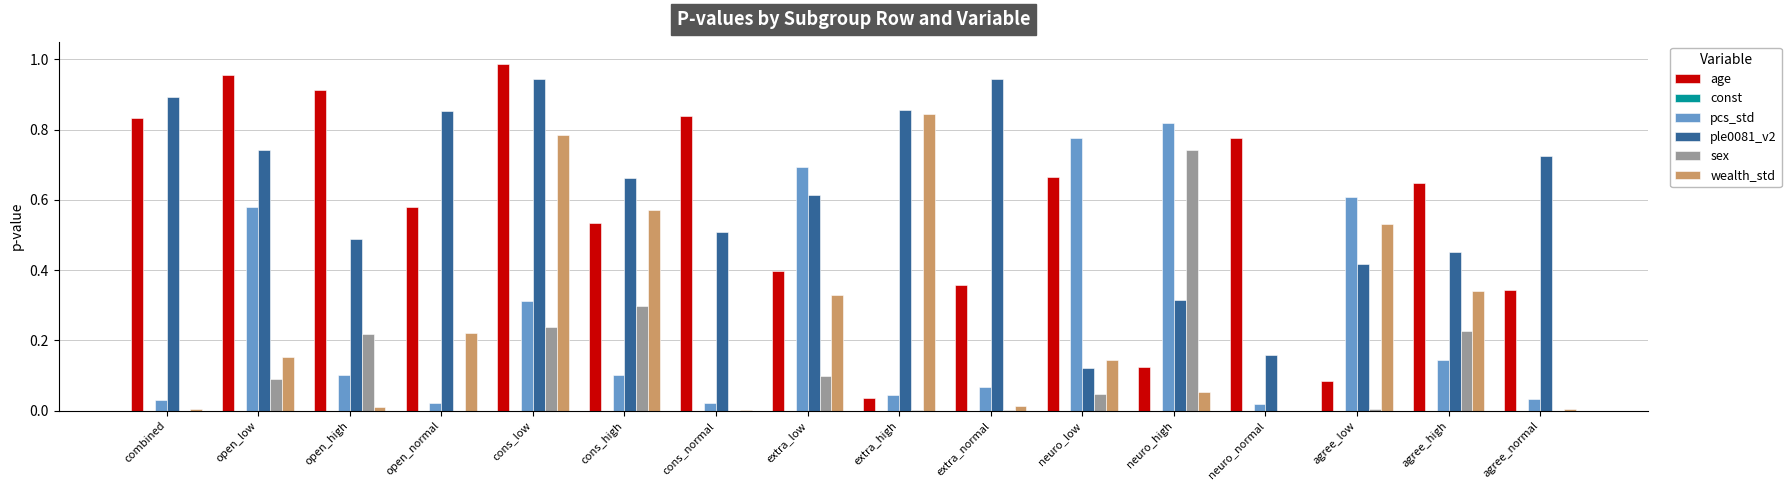

Between cons_normal and agree_low, which series saw the biggest shift?

age